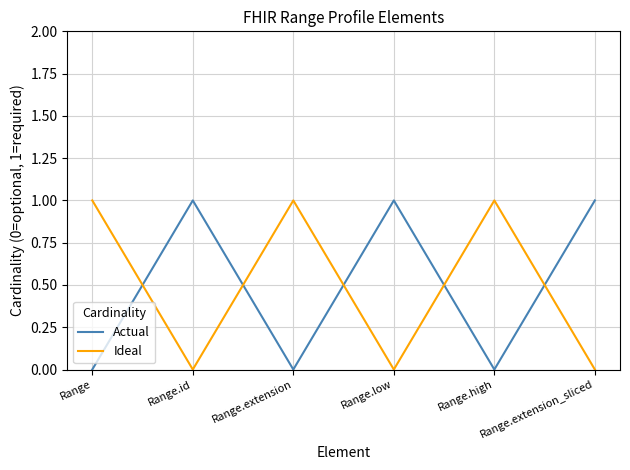

Is it true that Actual equals 1 at Range.id?

True